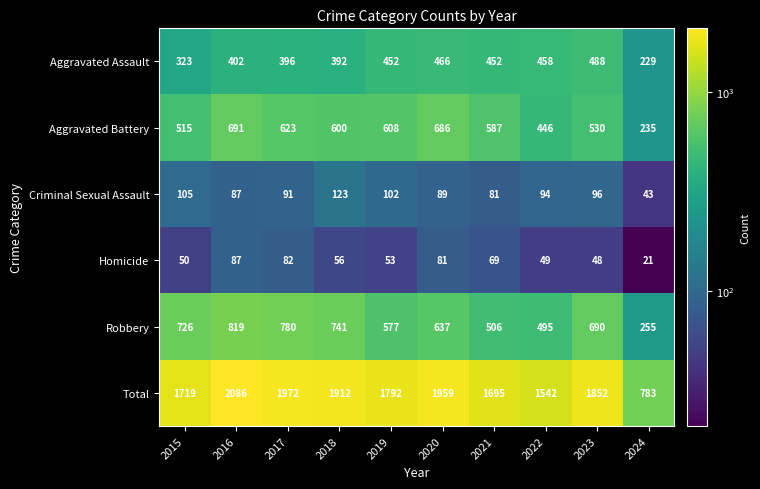

How many series are shown in this chart?

6